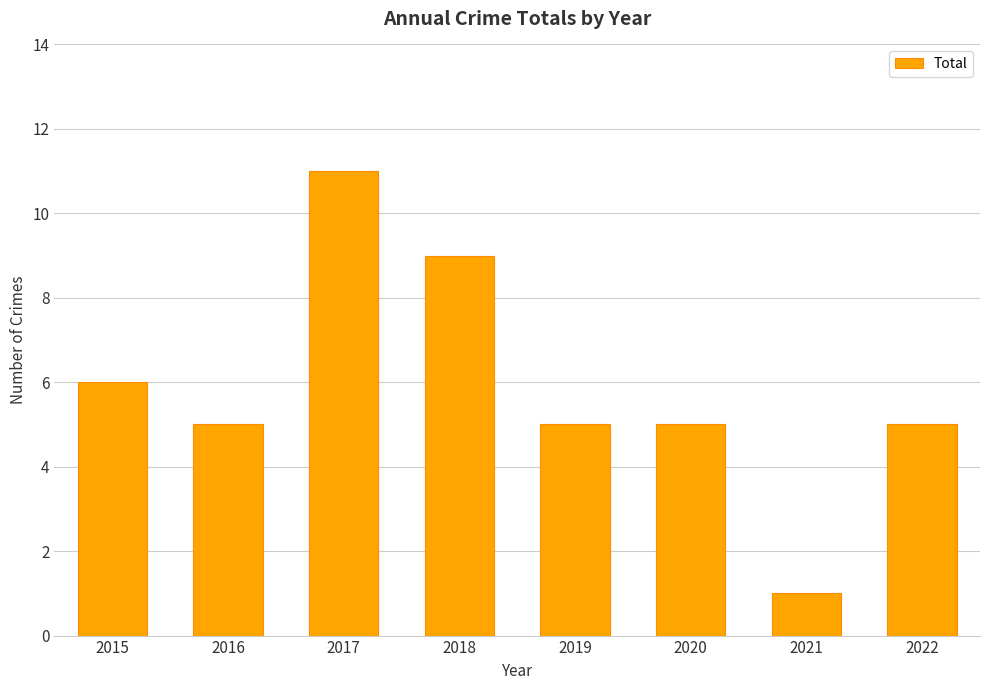

What is the ratio of the value at 2015 to the value at 2020?

1.2